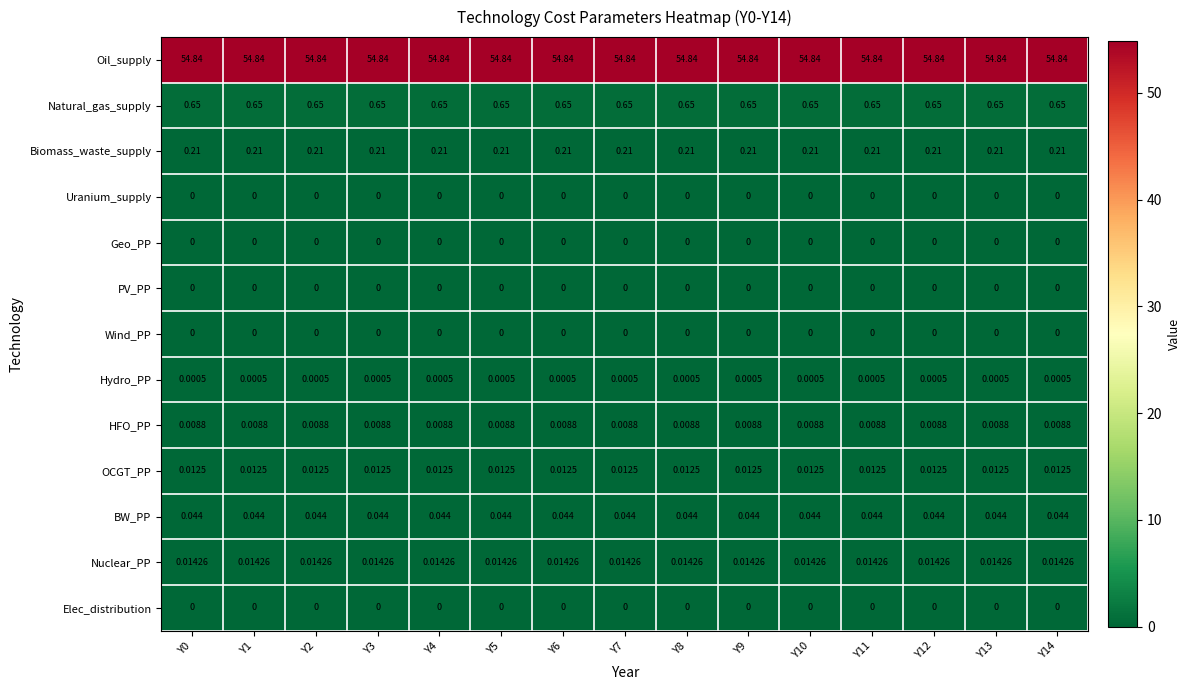

Is the value of Elec_distribution at Y8 greater than the value of Hydro_PP at Y10?

No